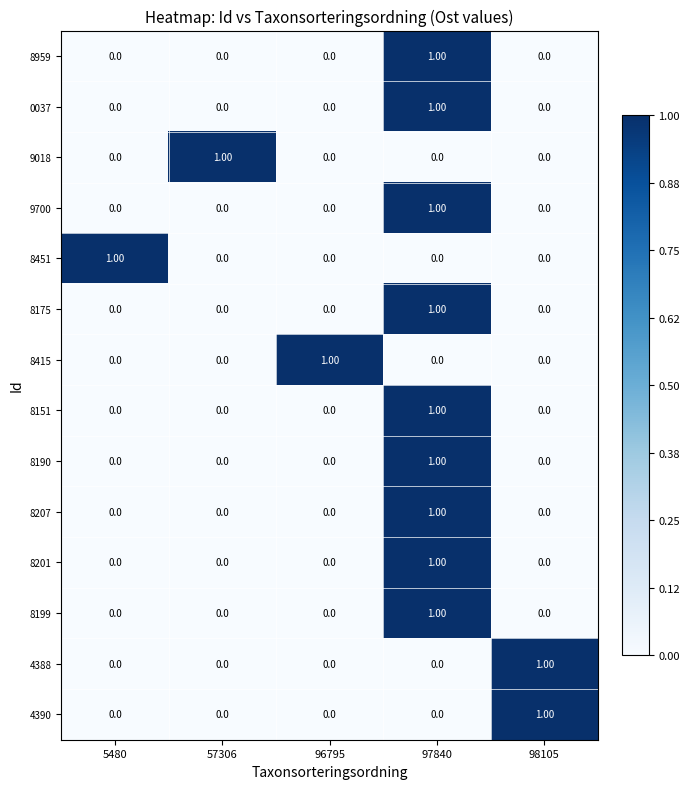

At which category is the sum across all series the highest?

97840